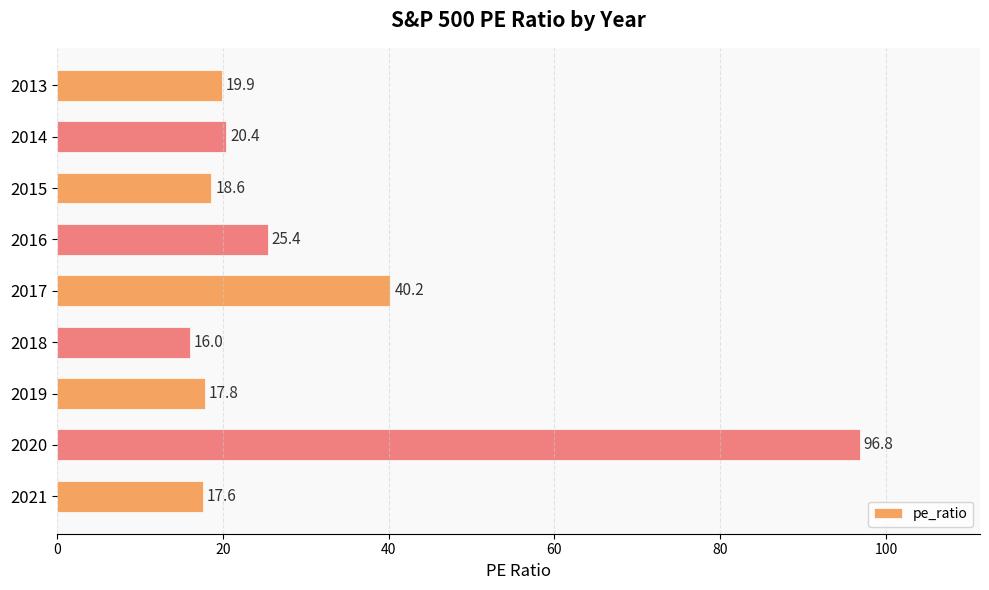

Rank the categories by value from lowest to highest.

2018, 2021, 2019, 2015, 2013, 2014, 2016, 2017, 2020